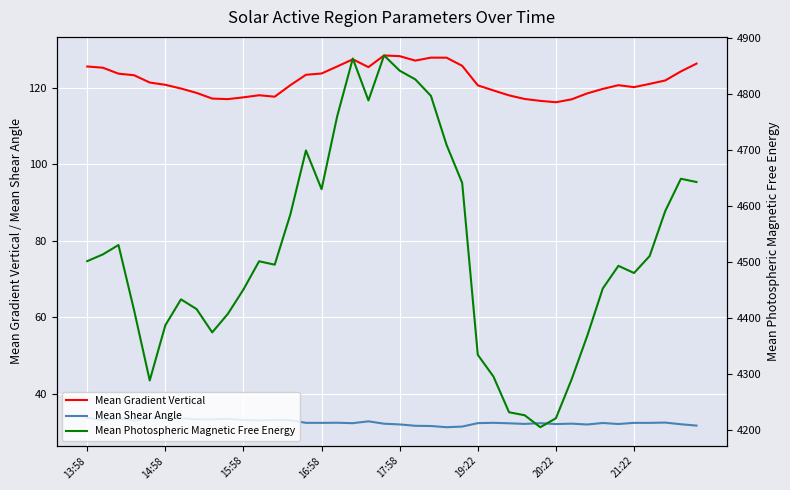

Rank the series at 13:58 from highest to lowest value.

Mean Photospheric Magnetic Free Energy, Mean Gradient Vertical, Mean Shear Angle